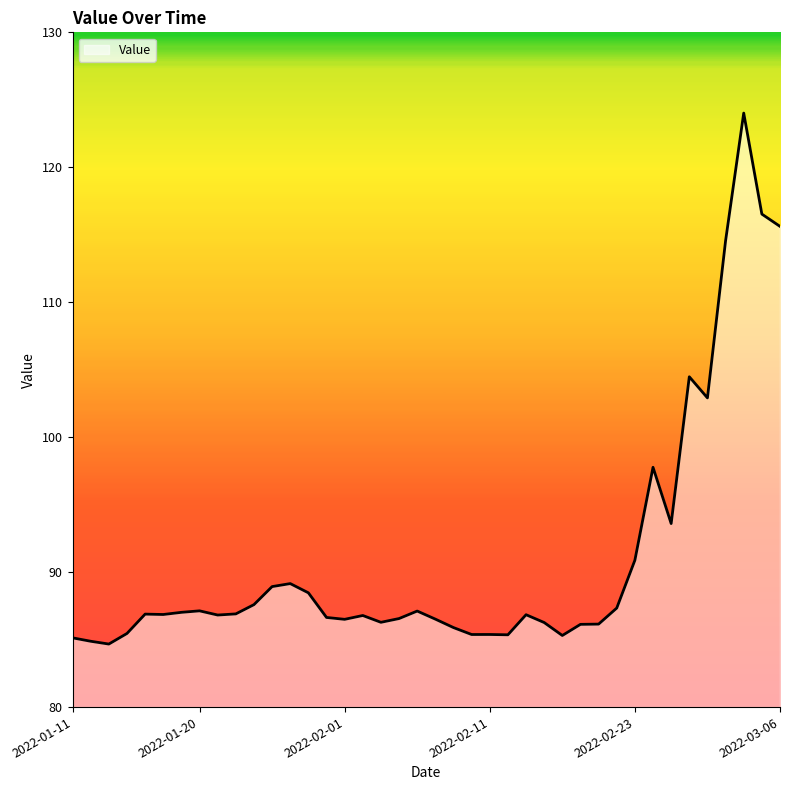

What is the greatest value displayed?

124.0